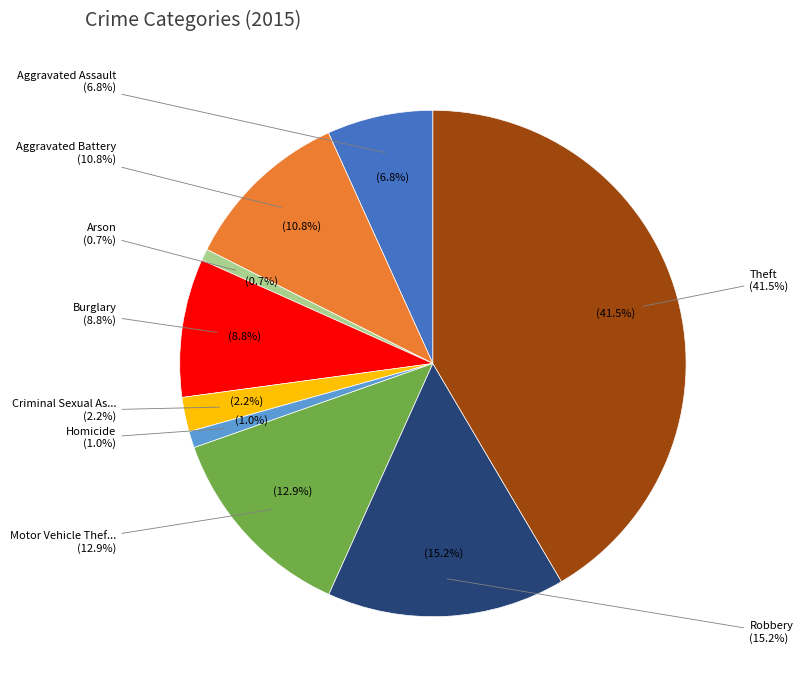

Is the sum of Burglary and Aggravated Battery greater than half?

No